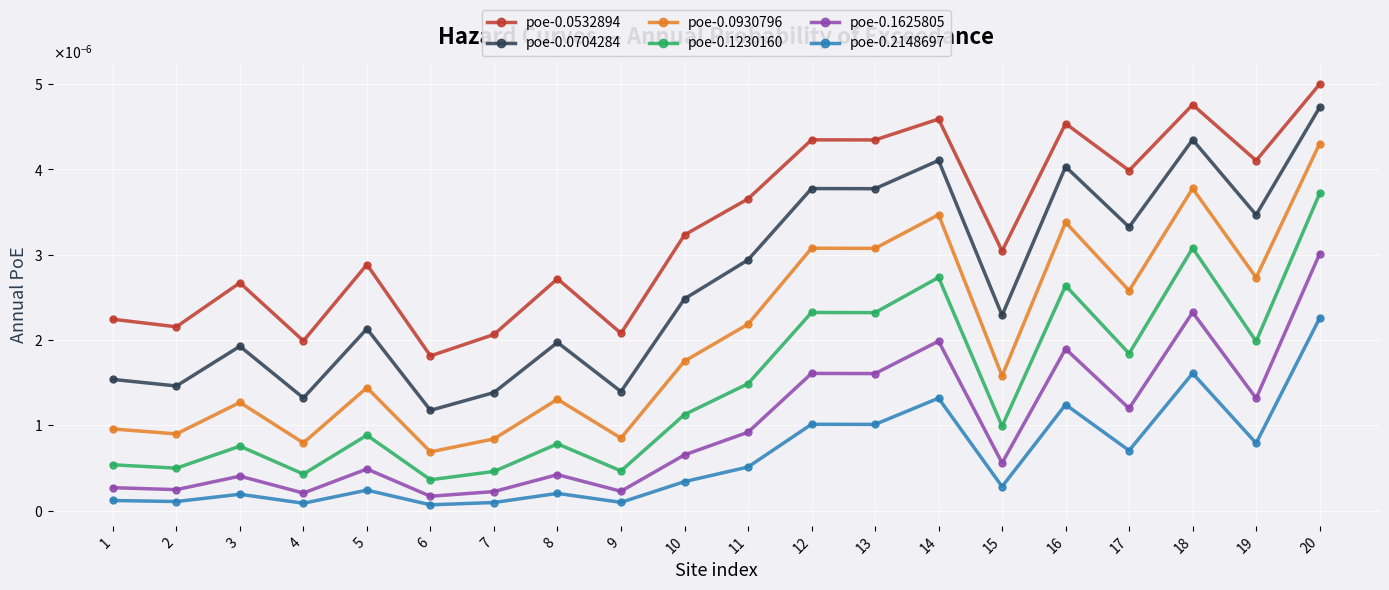

At which category is the sum across all series the highest?

20